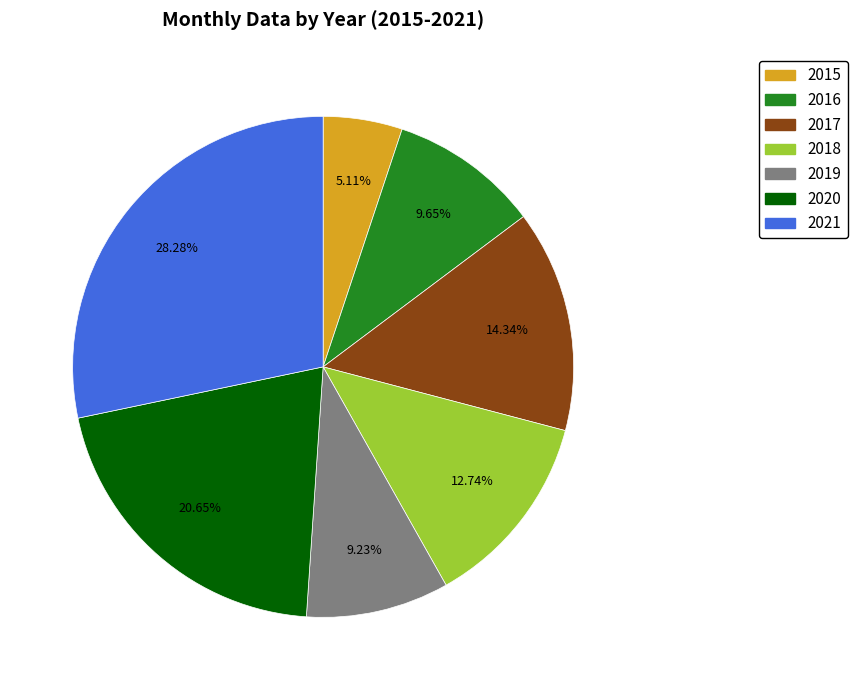

Which slice is the largest?

2021